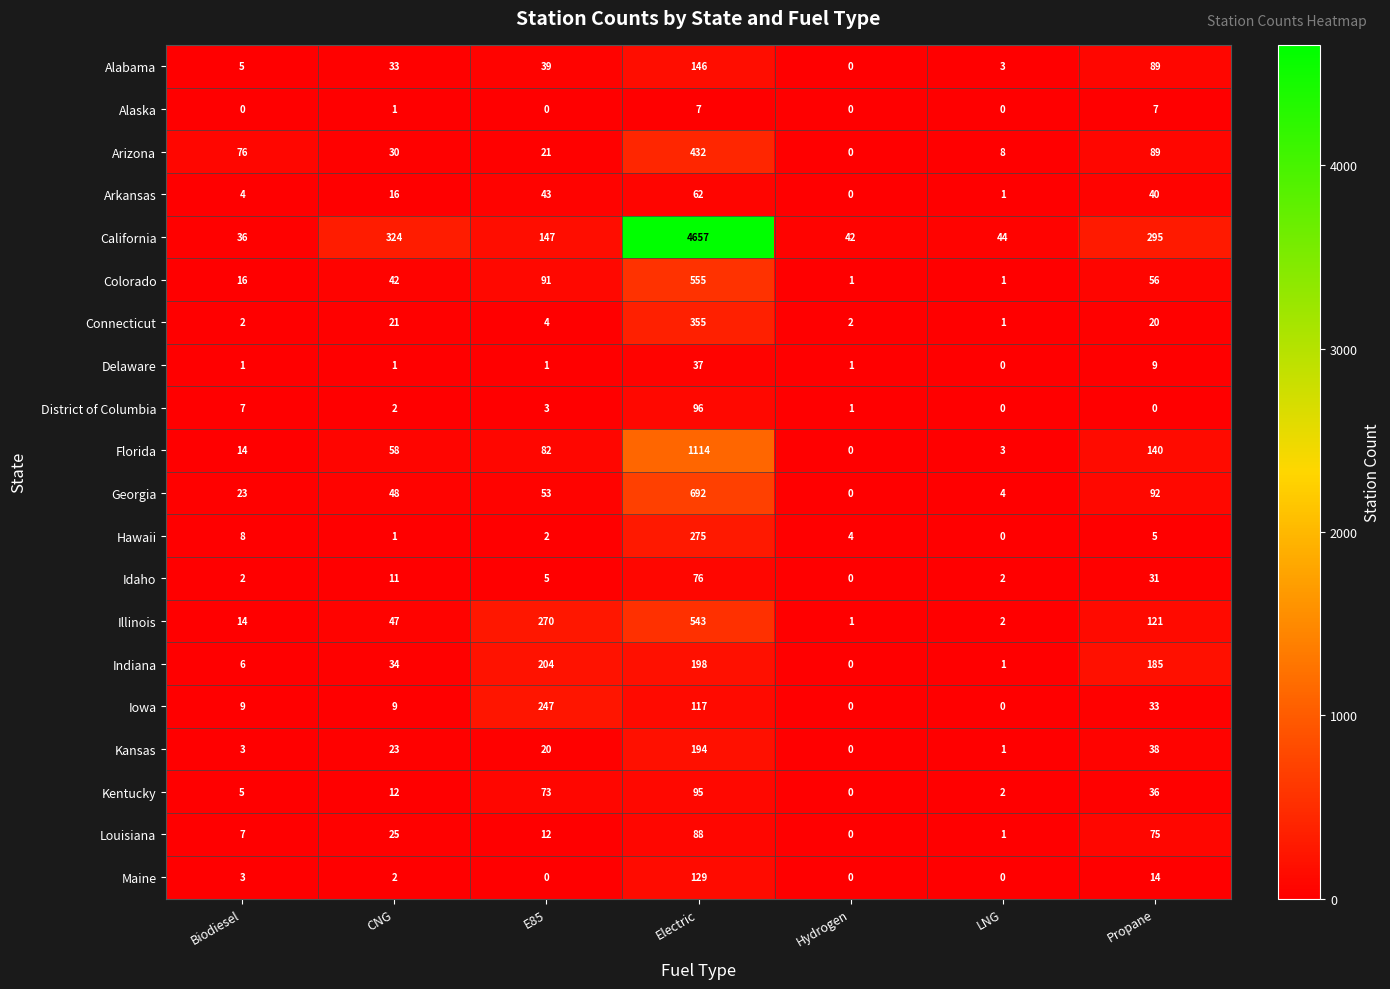

At which label is Iowa closest to 123?

Electric